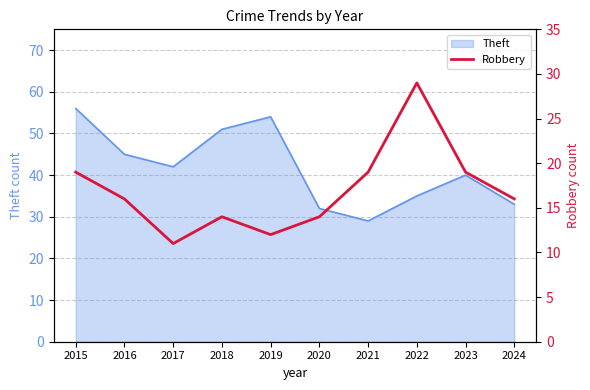

What is the maximum value for Theft?

56